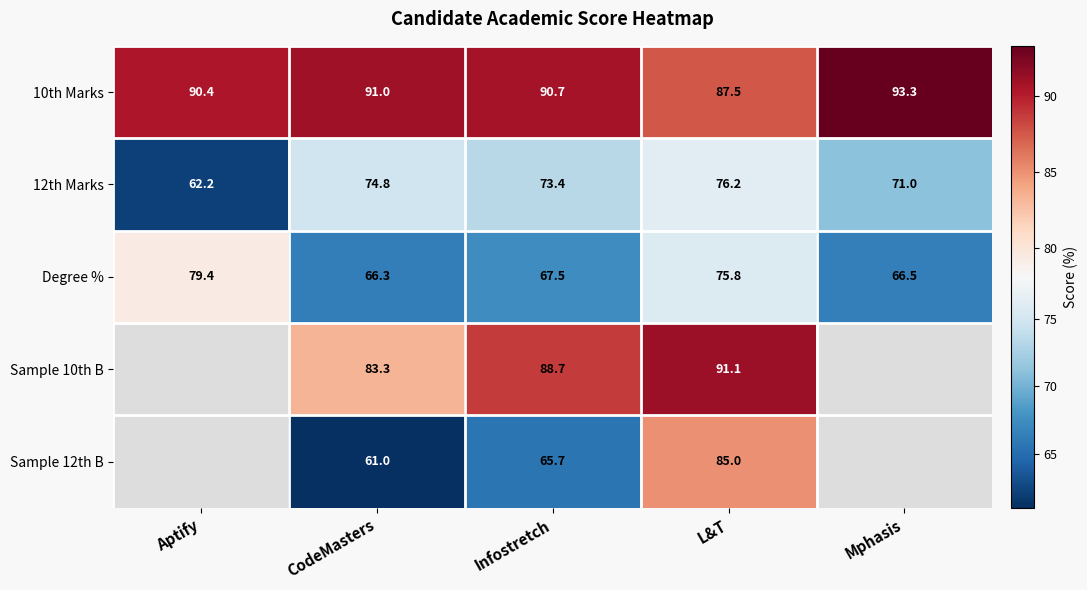

At which category does the chart reach its peak across all series?

Mphasis